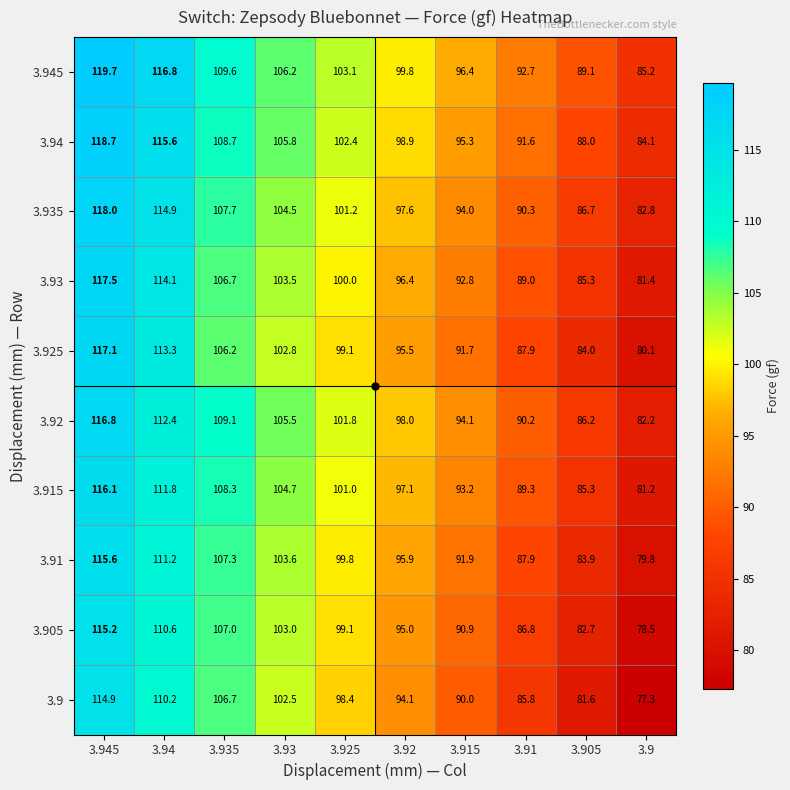

At which category is the sum across all series the highest?

3.945